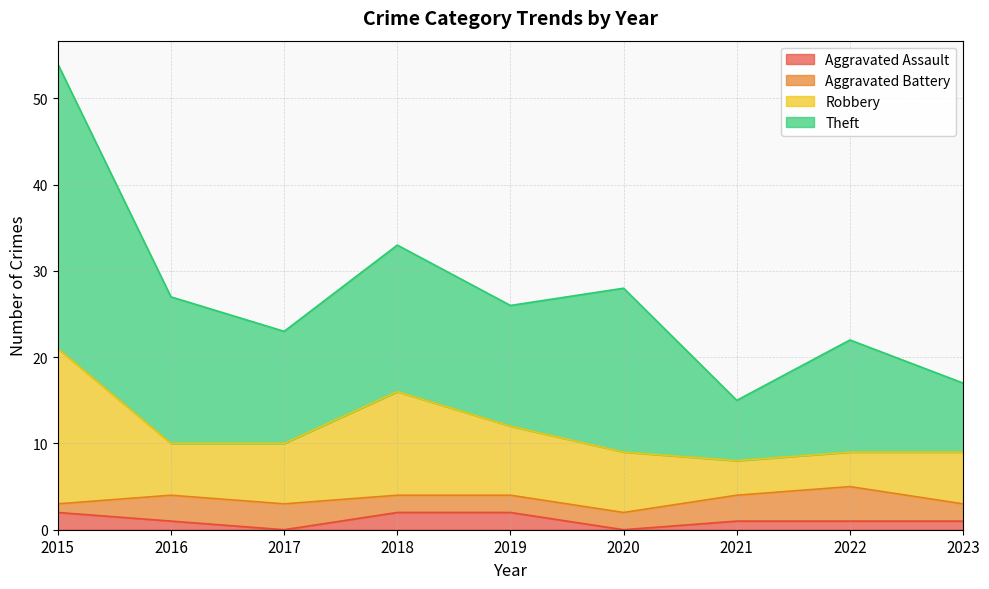

At which label is Robbery closest to 14?

2018